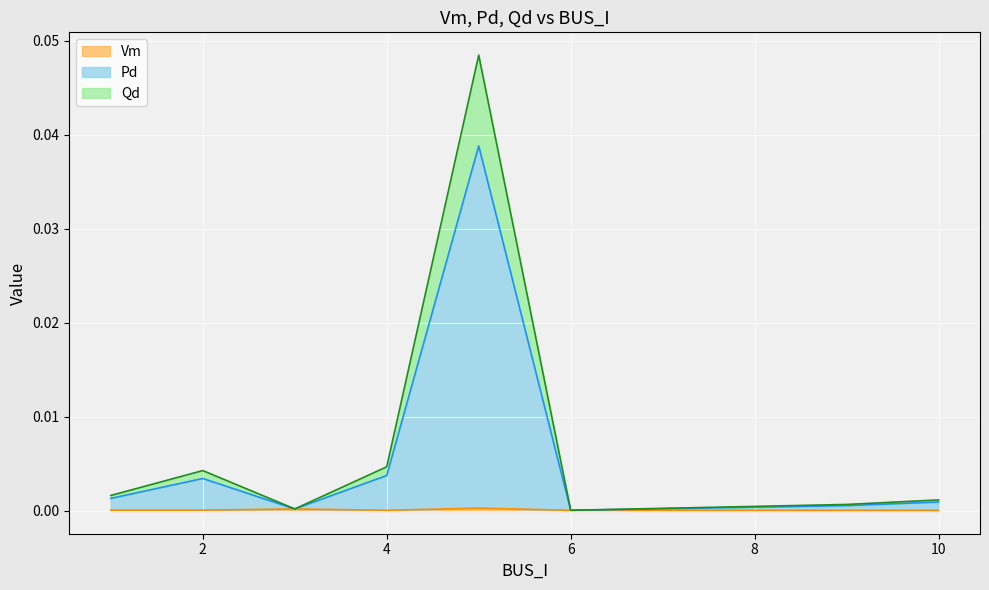

The value of Pd at 2 is 0.0. True or false?

True